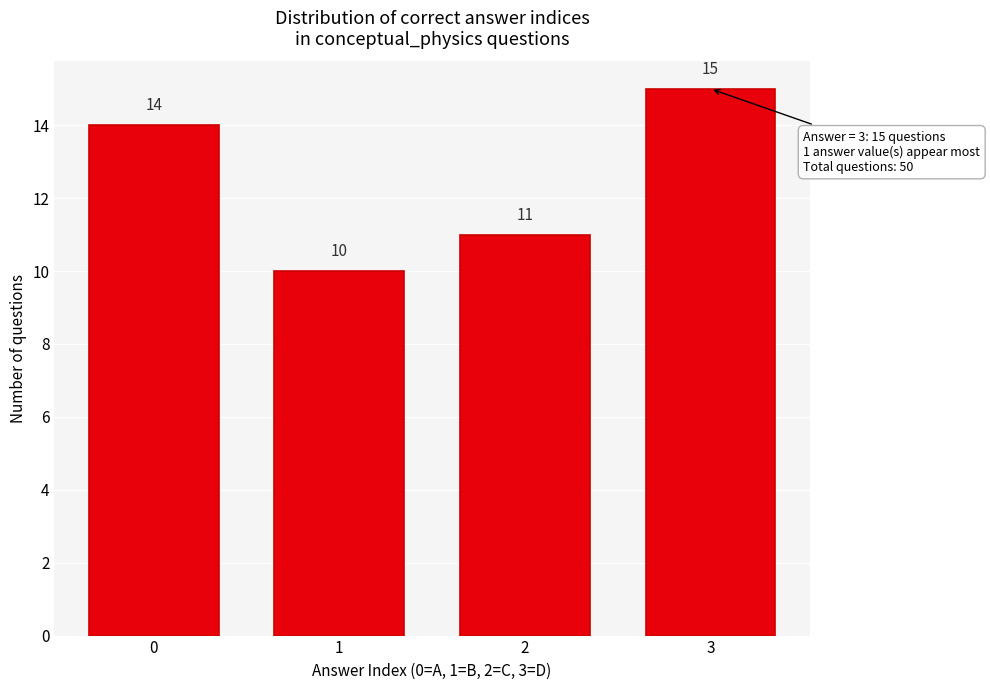

Reading left to right, list all the values displayed in this chart.

0=14	1=10	2=11	3=15